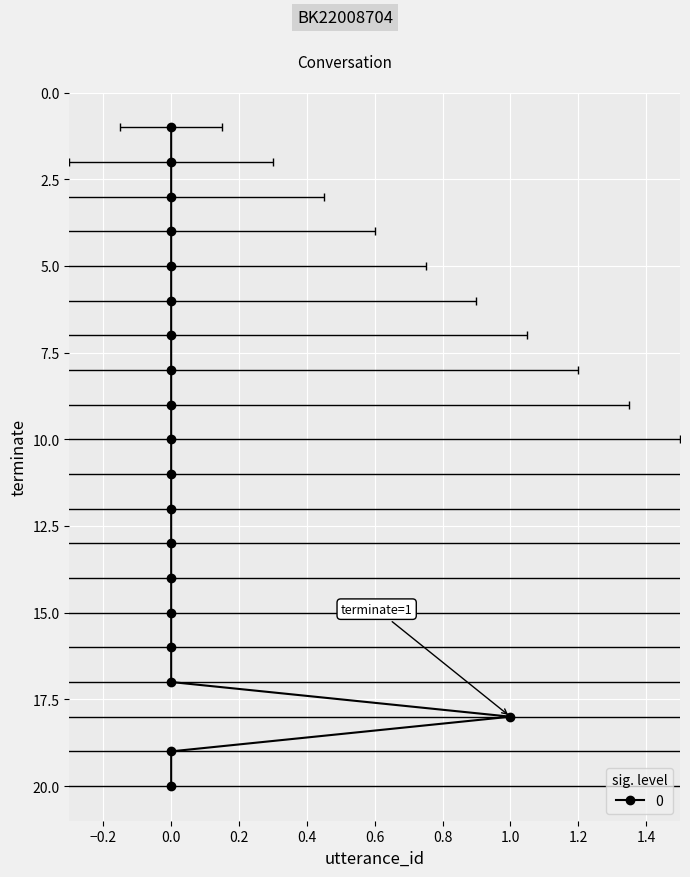

Reading right to left, transcribe all the data shown in this chart.

20	19	18	17	16	15	14	13	12	11	10	9	8	7	6	5	4	3	2	1